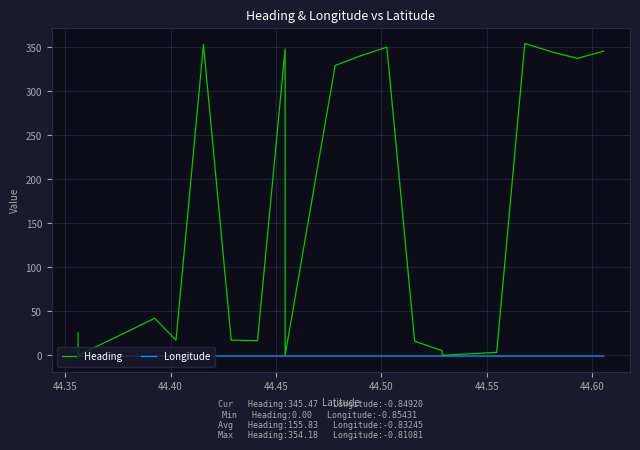

True or false: Longitude has a value of -1.4 at 19.

False